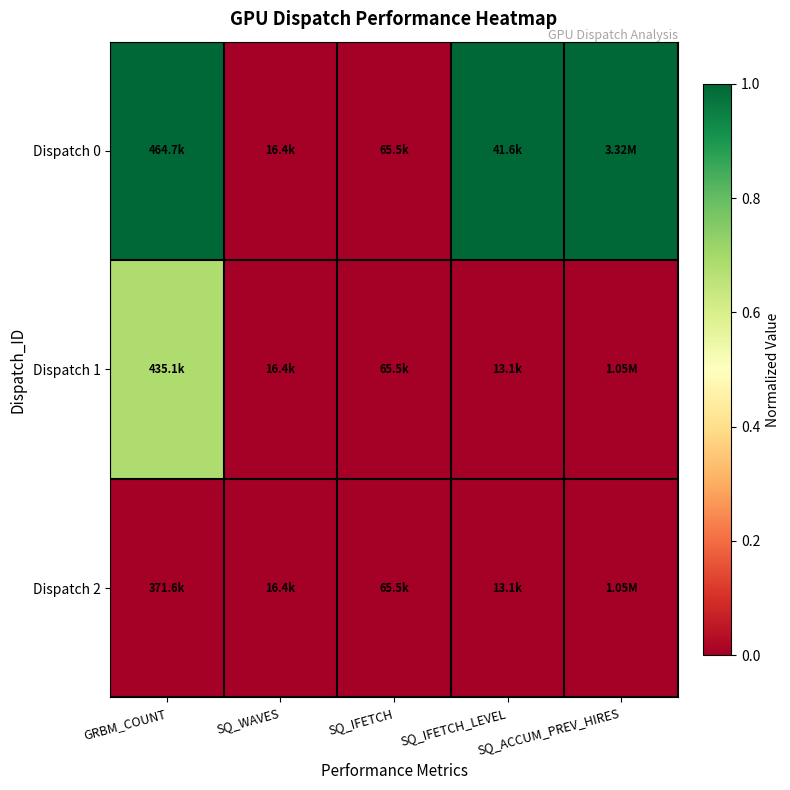

Reading left to right, transcribe all the data shown in this chart.

Dispatch 0: GRBM_COUNT=1.0	SQ_WAVES=0.0	SQ_IFETCH=0.0	SQ_IFETCH_LEVEL=1.0	SQ_ACCUM_PREV_HIRES=1.0
Dispatch 1: GRBM_COUNT=0.7	SQ_WAVES=0.0	SQ_IFETCH=0.0	SQ_IFETCH_LEVEL=0.0	SQ_ACCUM_PREV_HIRES=0.0
Dispatch 2: GRBM_COUNT=0.0	SQ_WAVES=0.0	SQ_IFETCH=0.0	SQ_IFETCH_LEVEL=0.0	SQ_ACCUM_PREV_HIRES=0.0